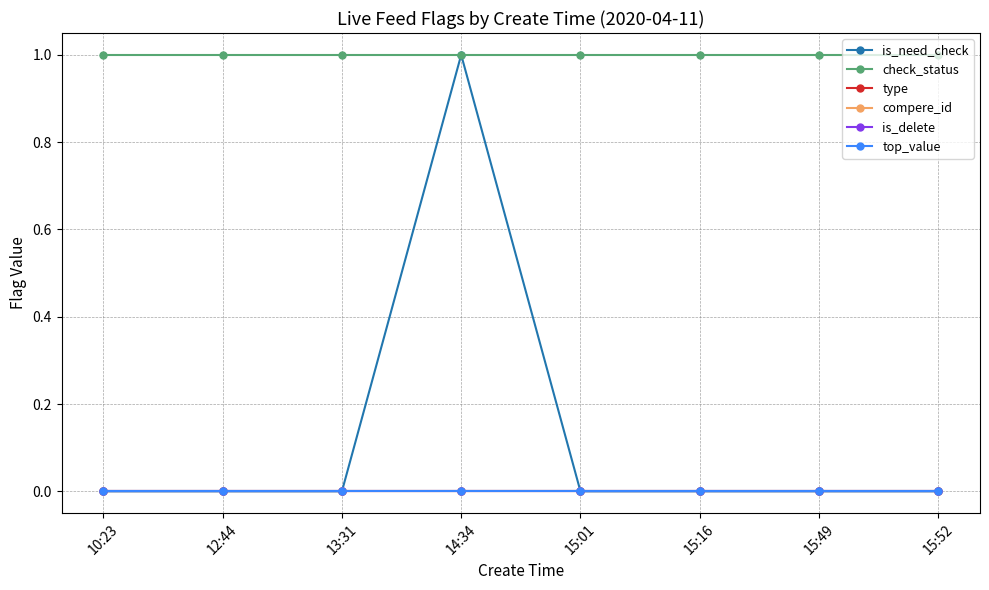

At 15:16, list the series in order from smallest to largest.

is_need_check, type, compere_id, is_delete, top_value, check_status